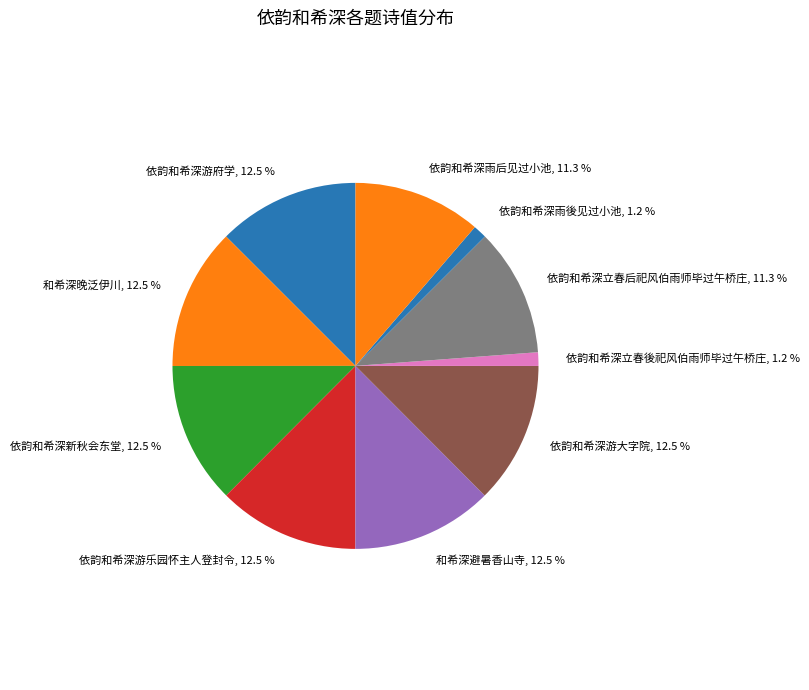

Do 依韵和希深立春後祀风伯雨师毕过午桥庄 and 依韵和希深游府学 together represent more than half of the pie?

No